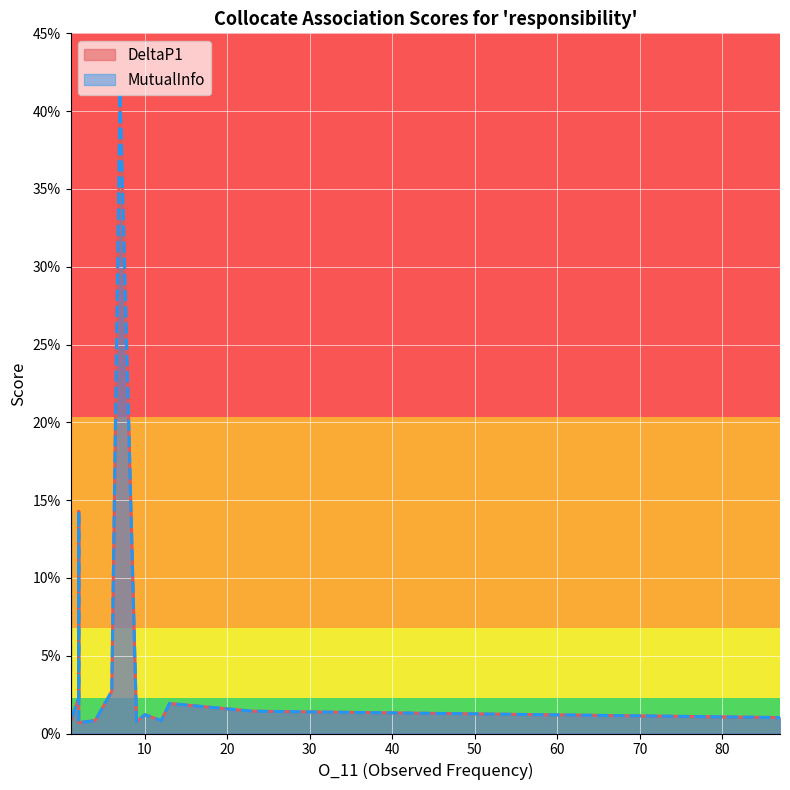

Which series has the widest spread of values?

DeltaP1